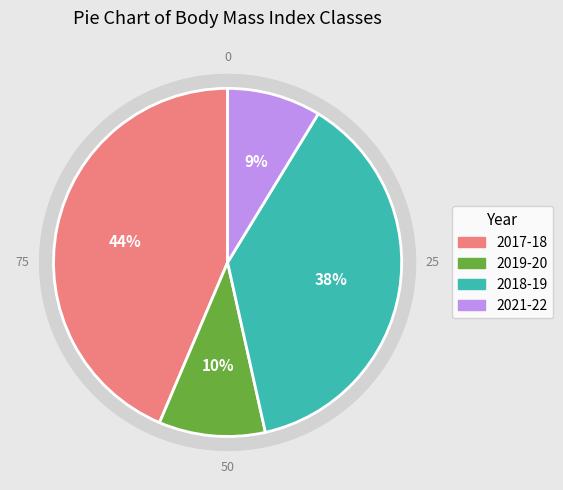

The 2018-19 slice represents 47% of the pie. True or false?

False